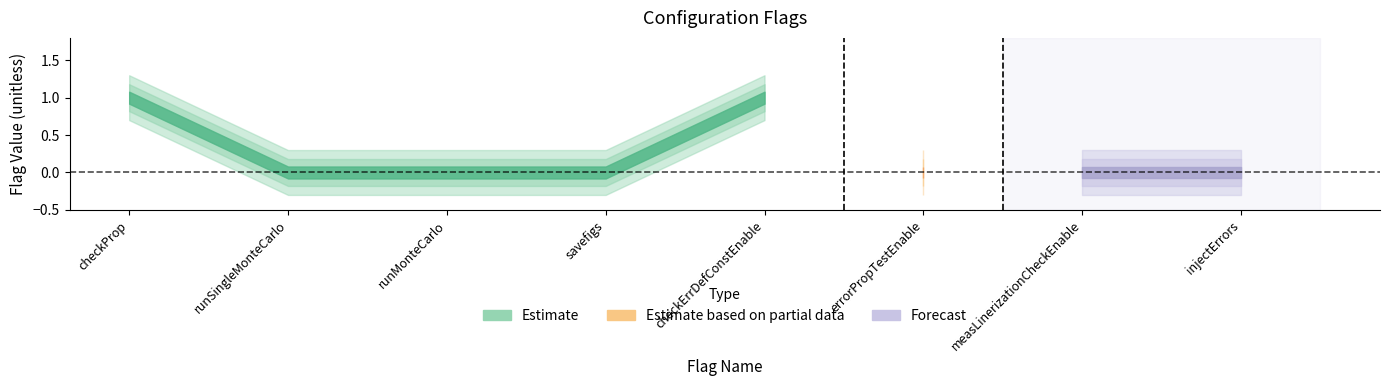

At which category does the chart reach its peak across all series?

checkProp